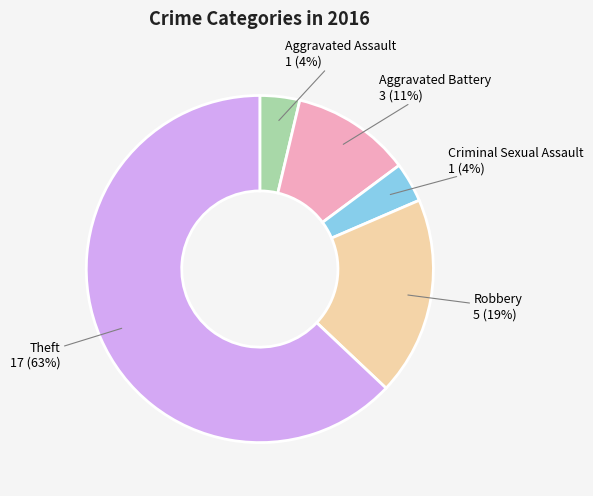

To the nearest percent, what is the average slice percentage?

20%